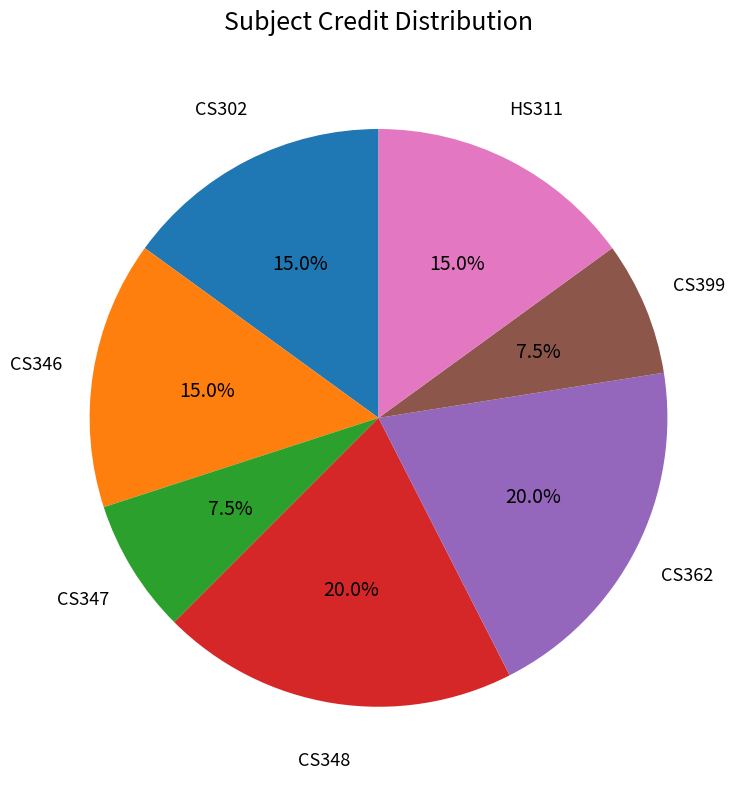

How many segments does this pie chart have?

7